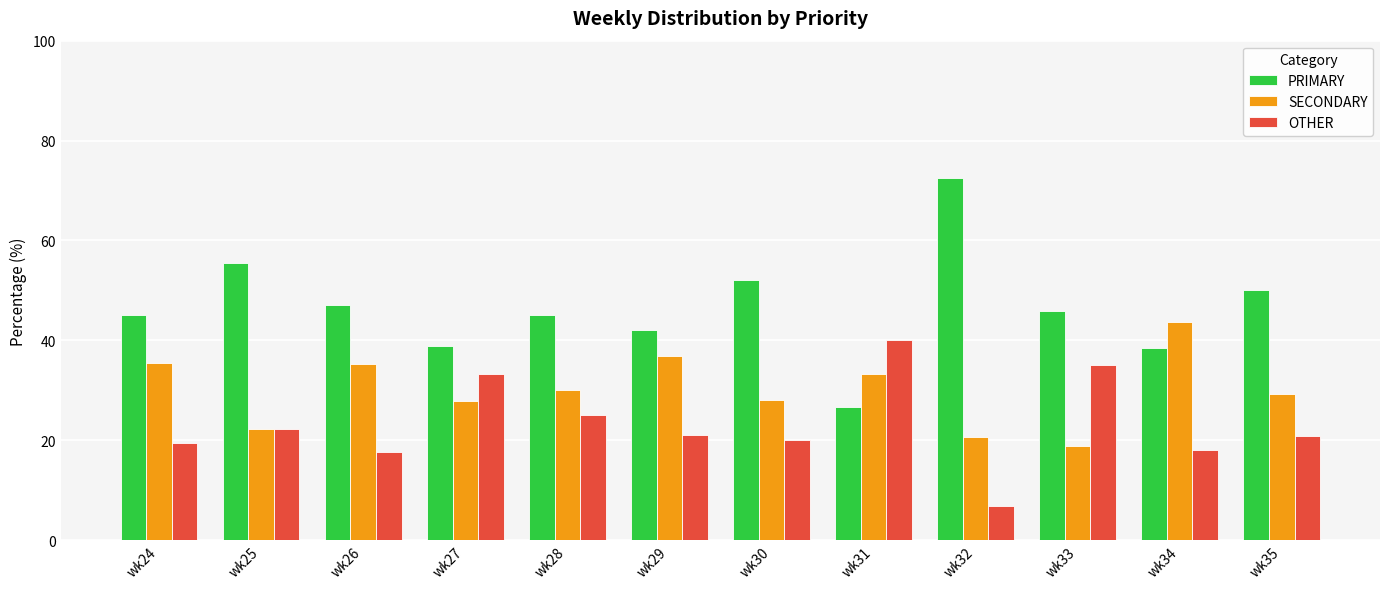

Read the OTHER value at wk34.

17.9